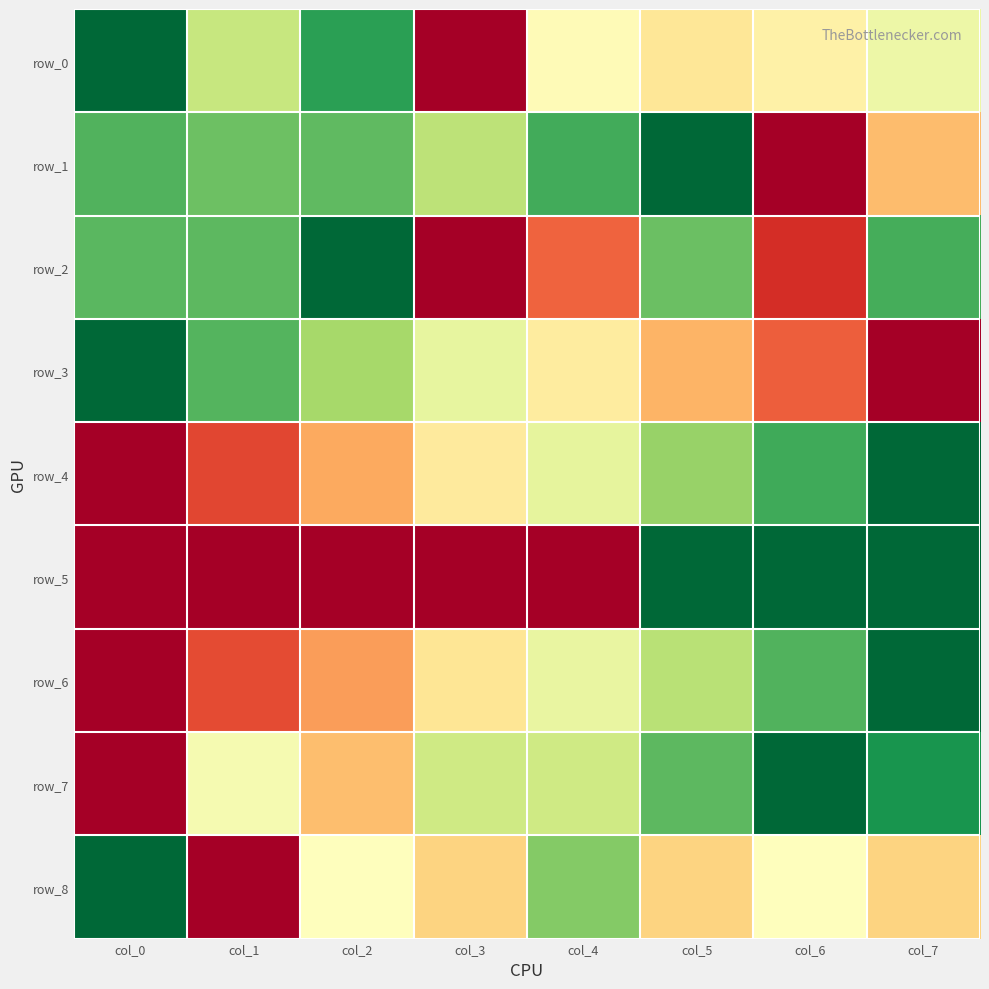

Between col_4 and col_5, which series saw the biggest shift?

row_5